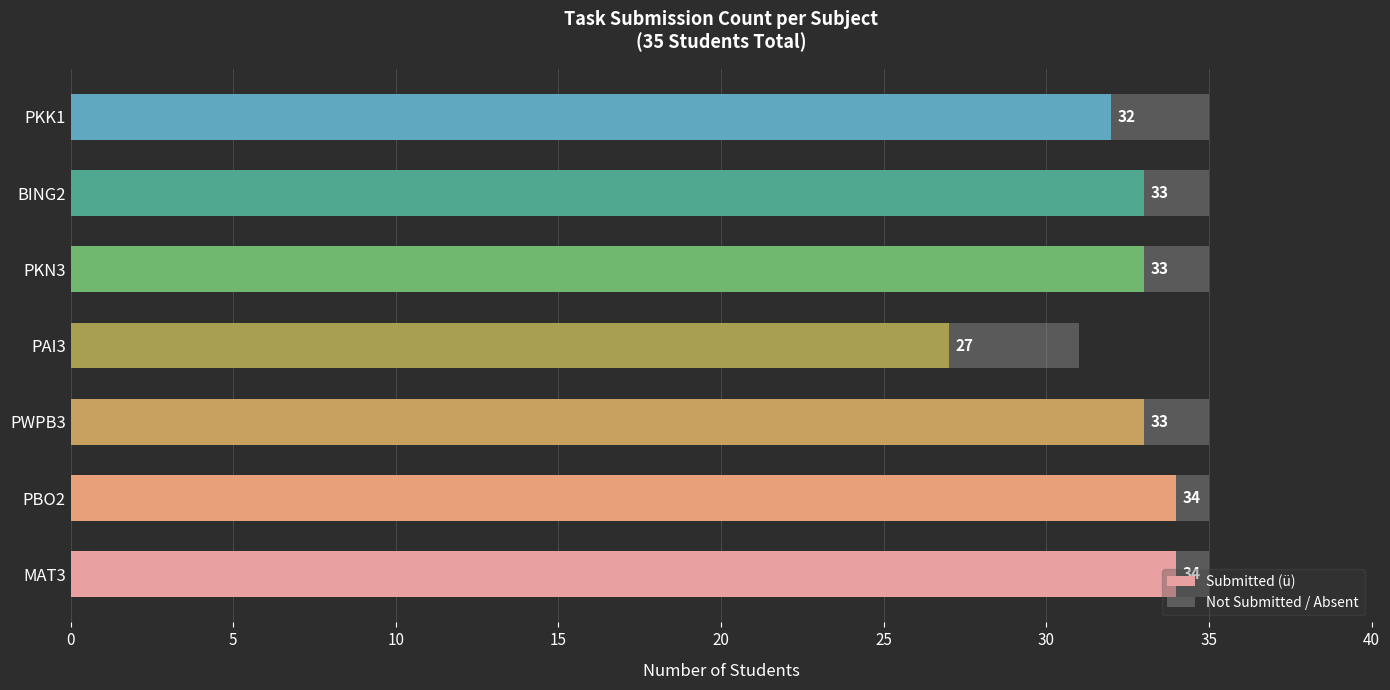

What is the total value across all series at PAI3?

31